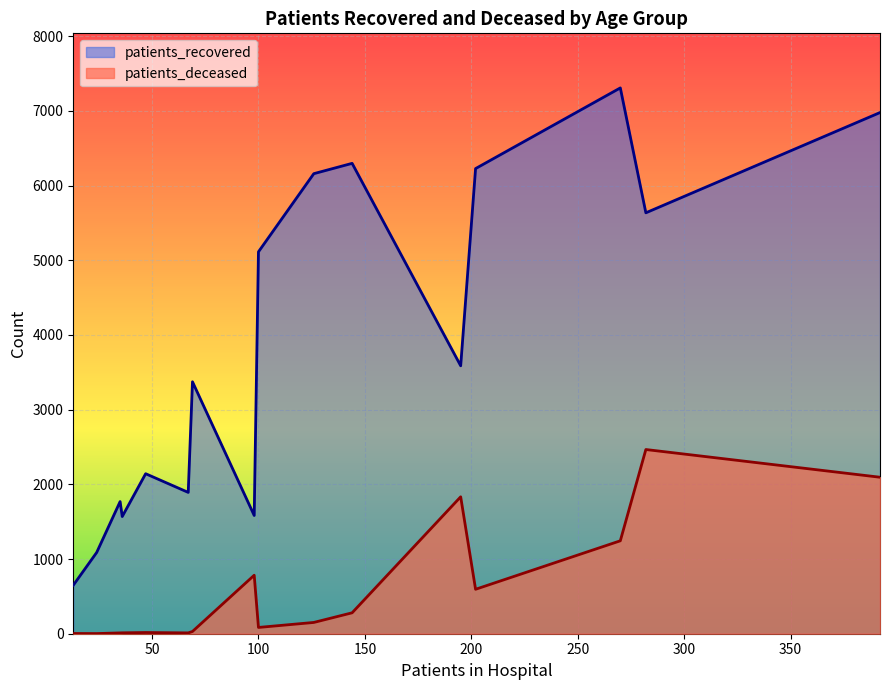

True or false: patients_deceased and patients_recovered cross at least once.

False